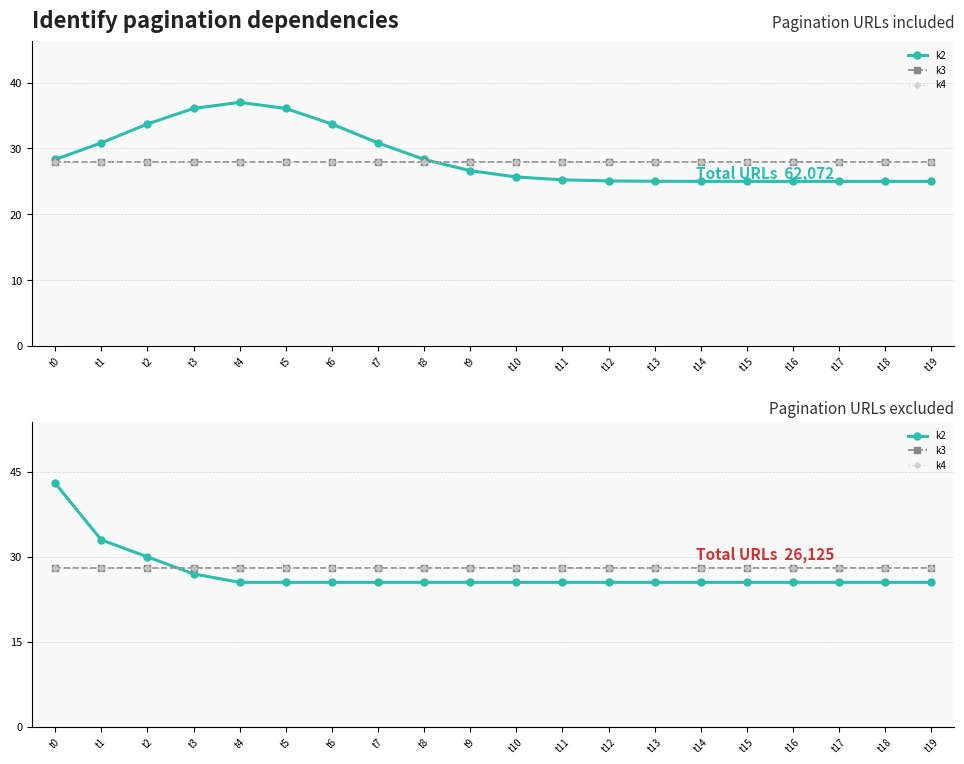

At t14, list the series in order from smallest to largest.

k2, k3, k4